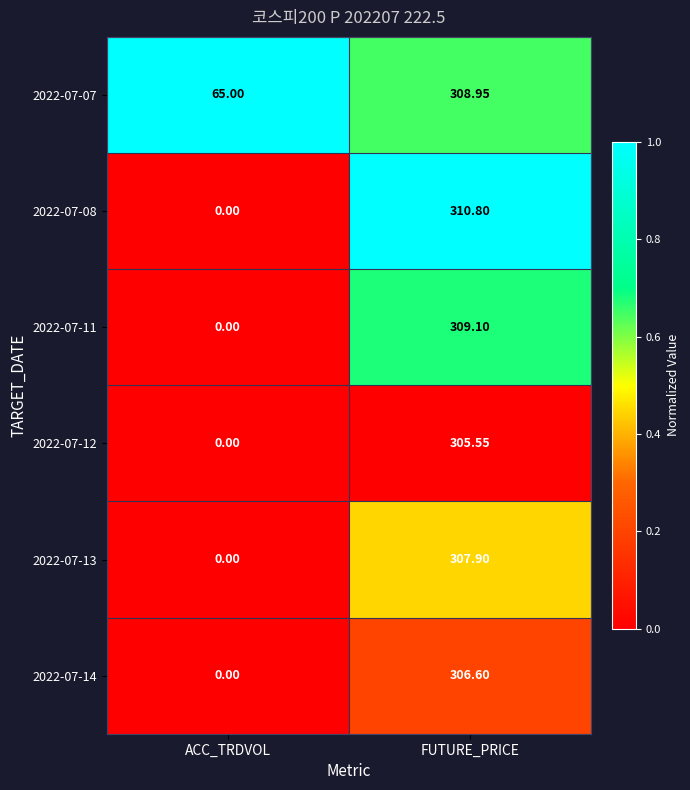

List the labels in order of 2022-07-08 value, smallest first.

ACC_TRDVOL, FUTURE_PRICE